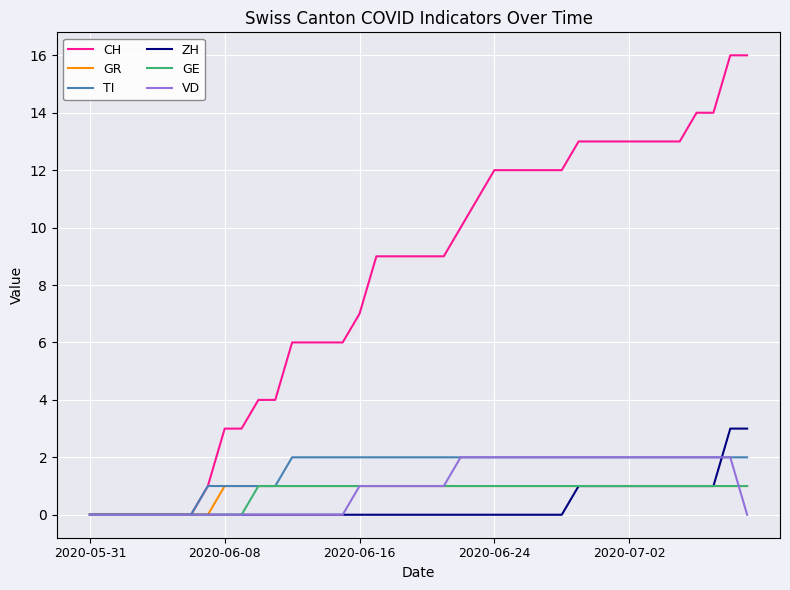

Which series has the largest total across all categories?

CH